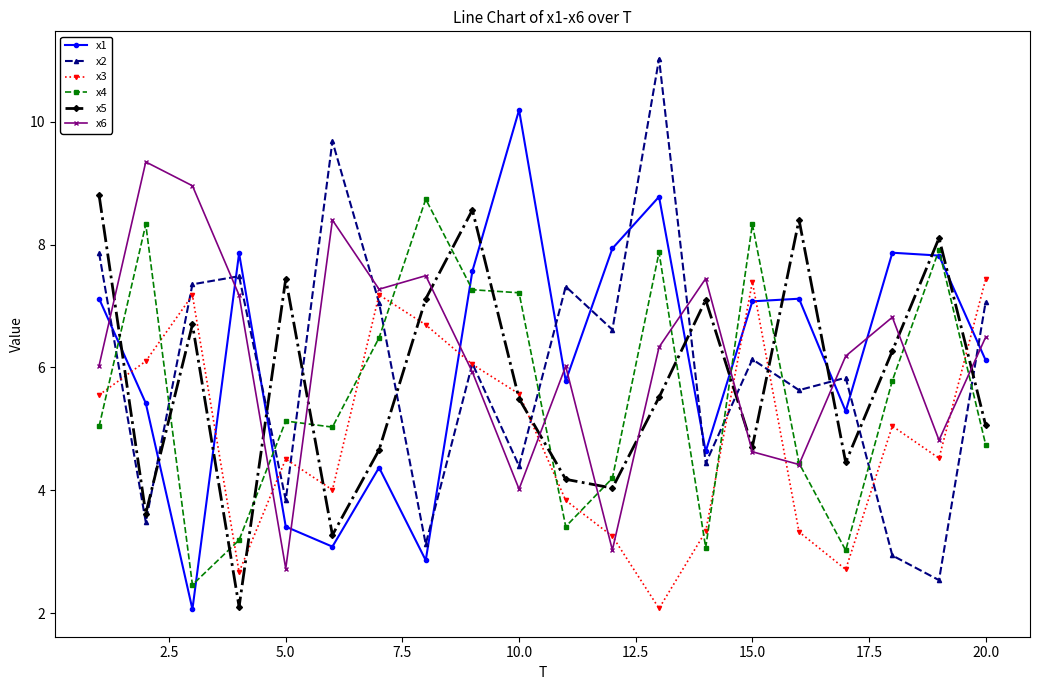

Is this an area chart (filled region under the line)?

No